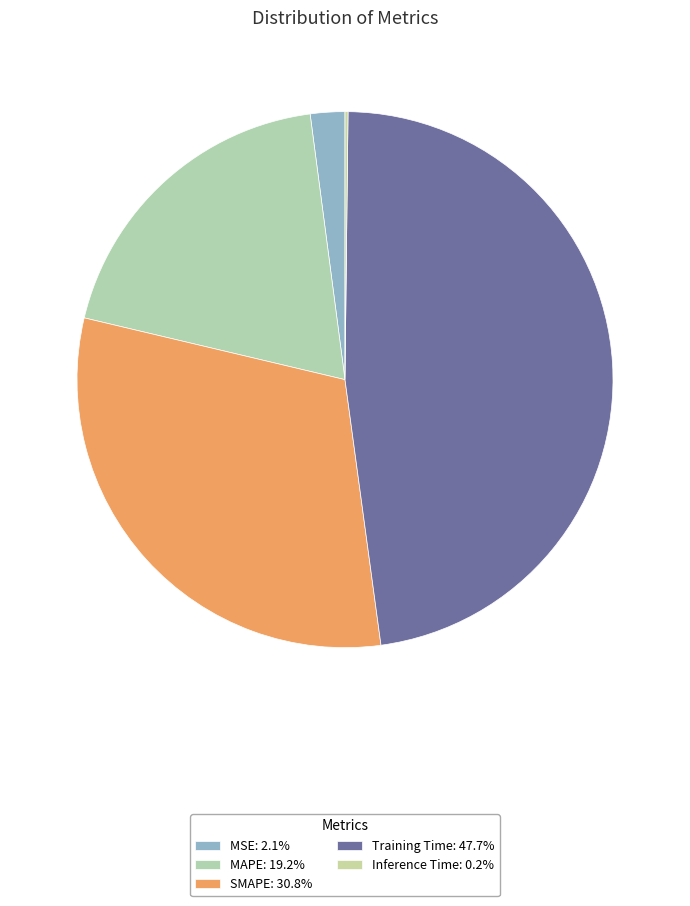

Count the number of slices in the pie.

5